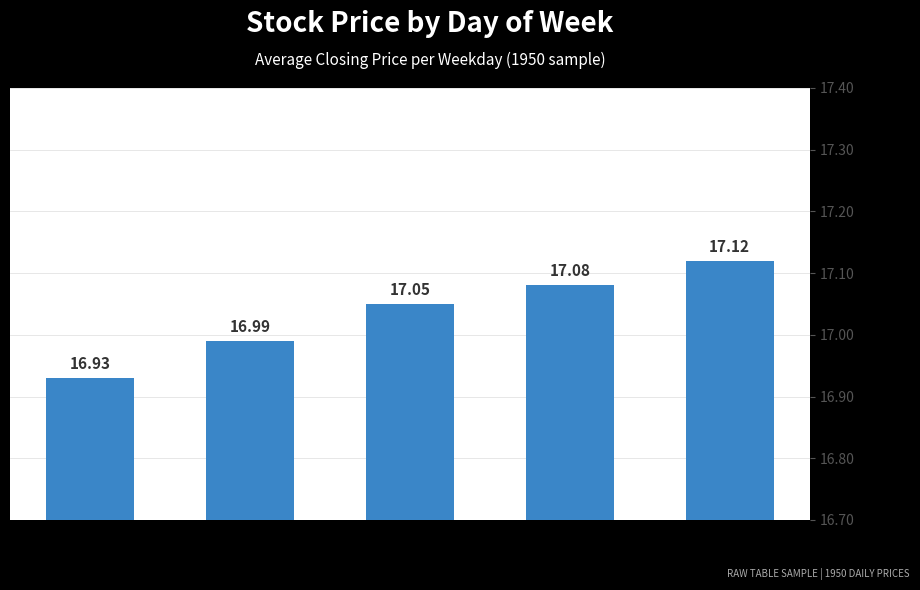

At which category does the chart reach its minimum across all series?

Monday